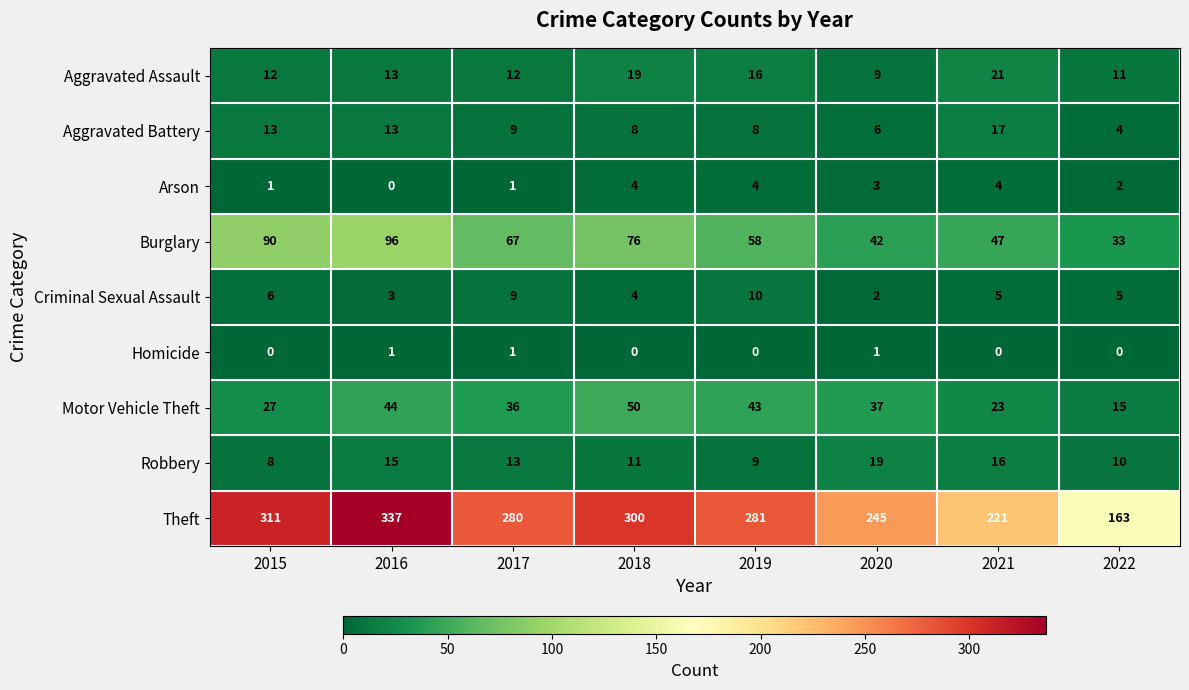

What is the sum of the Motor Vehicle Theft values at 2018 and 2019?

93